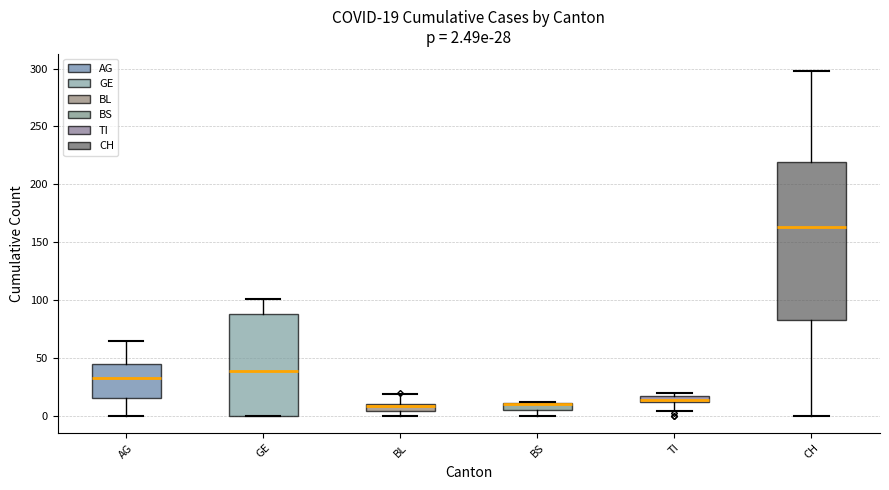

Comparing the boxes themselves (not the whiskers), which one is the tallest?

CH